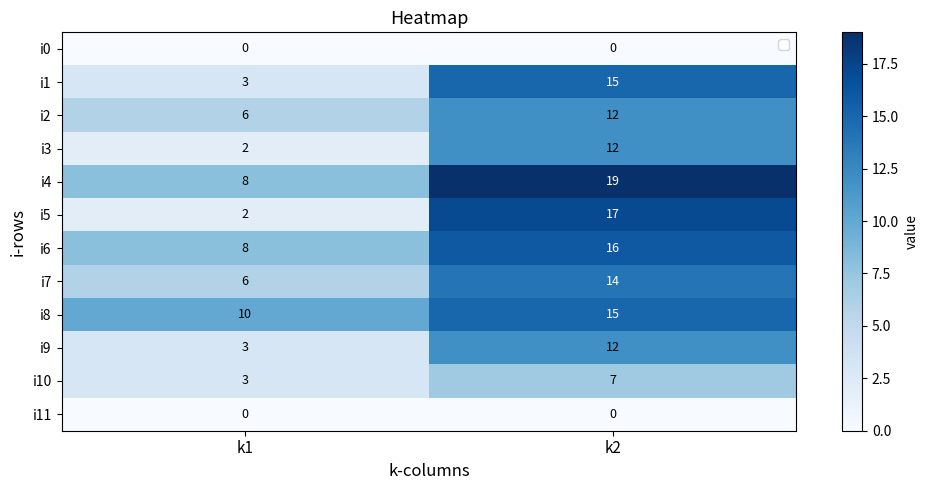

The i1 series shows 15 at k2. True or false?

True